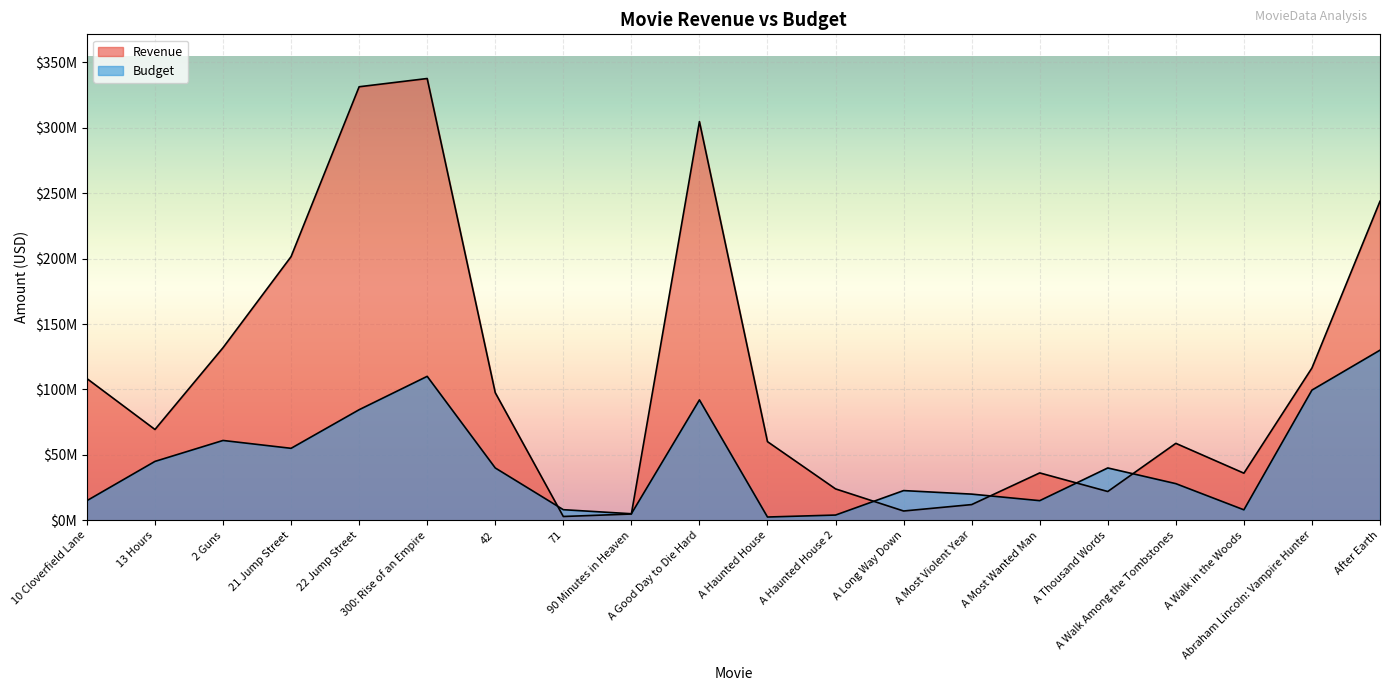

Rank the categories by Budget value from lowest to highest.

A Haunted House, A Haunted House 2, 90 Minutes in Heaven, A Walk in the Woods, 71, 10 Cloverfield Lane, A Most Wanted Man, A Most Violent Year, A Long Way Down, A Walk Among the Tombstones, 42, A Thousand Words, 13 Hours, 21 Jump Street, 2 Guns, 22 Jump Street, A Good Day to Die Hard, Abraham Lincoln: Vampire Hunter, 300: Rise of an Empire, After Earth